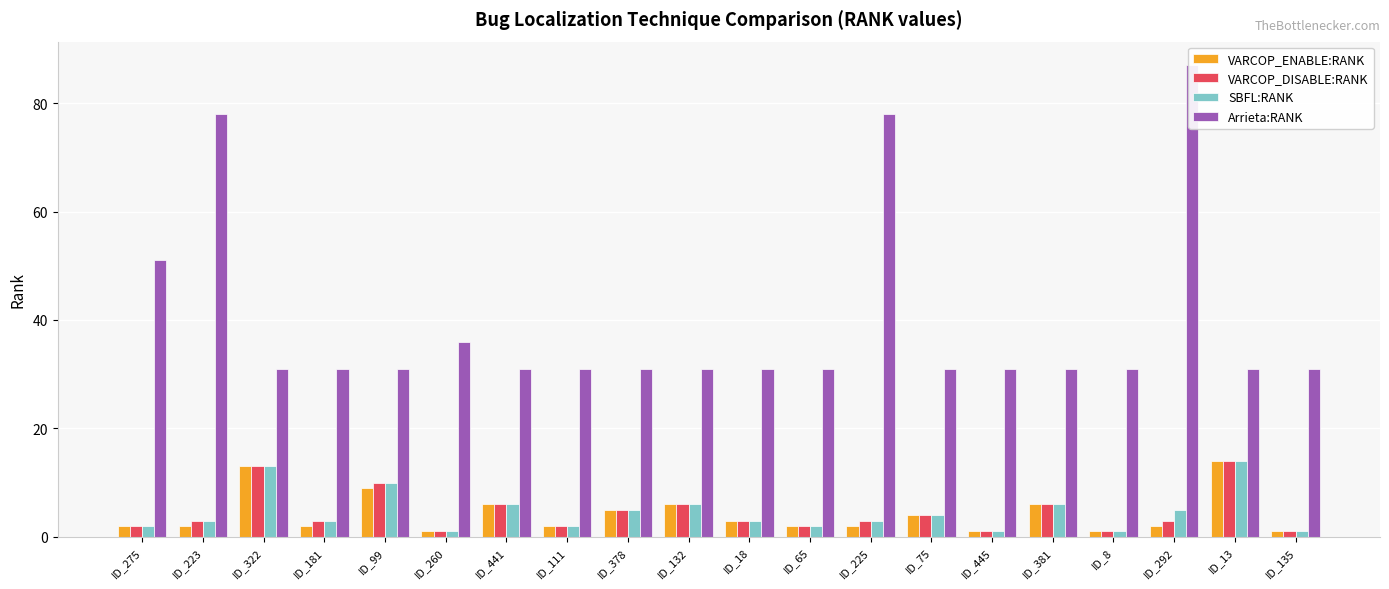

The value of SBFL:RANK at ID_260 is 1. True or false?

True